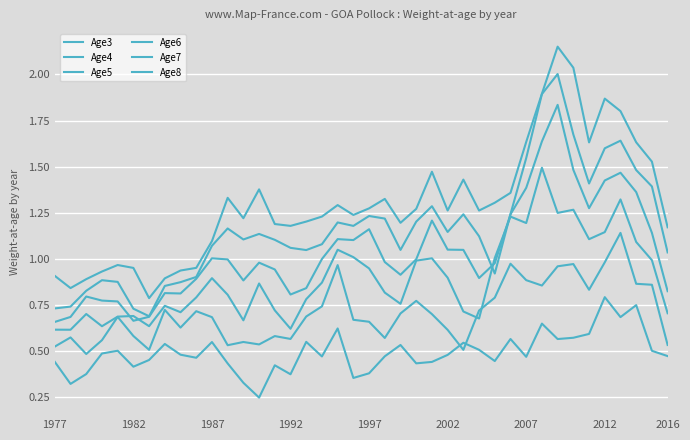

Reading left to right, list all the values displayed in this chart.

Age3: 0.4	0.3	0.4	0.5	0.5	0.4	0.5	0.5	0.5	0.5	0.5	0.4	0.3	0.2	0.4	0.4	0.6	0.5	0.6	0.4	0.4	0.5	0.5	0.4	0.4	0.5	0.5	0.5	0.4	0.6	0.5	0.6	0.6	0.6	0.6	0.8	0.7	0.7	0.5	0.5
Age4: 0.5	0.6	0.5	0.6	0.7	0.6	0.5	0.7	0.6	0.7	0.7	0.5	0.5	0.5	0.6	0.6	0.7	0.7	1.0	0.7	0.7	0.6	0.7	0.8	0.7	0.6	0.5	0.7	0.8	1.0	0.9	0.9	1.0	1.0	0.8	1.0	1.1	0.9	0.9	0.5
Age5: 0.6	0.6	0.7	0.6	0.7	0.7	0.6	0.7	0.7	0.8	0.9	0.8	0.7	0.9	0.7	0.6	0.8	0.9	1.0	1.0	0.9	0.8	0.8	1.0	1.0	0.9	0.7	0.7	1.0	1.2	1.2	1.5	1.2	1.3	1.1	1.1	1.3	1.1	1.0	0.7
Age6: 0.7	0.7	0.8	0.8	0.8	0.7	0.7	0.8	0.8	0.9	1.0	1.0	0.9	1.0	0.9	0.8	0.8	1.0	1.1	1.1	1.2	1.0	0.9	1.0	1.2	1.1	1.0	0.9	1.0	1.2	1.4	1.6	1.8	1.5	1.3	1.4	1.5	1.4	1.1	0.8
Age7: 0.7	0.7	0.8	0.9	0.9	0.7	0.7	0.9	0.9	0.9	1.1	1.2	1.1	1.1	1.1	1.1	1.0	1.1	1.2	1.2	1.2	1.2	1.0	1.2	1.3	1.1	1.2	1.1	0.9	1.2	1.5	1.9	2.0	1.7	1.4	1.6	1.6	1.5	1.4	1.0
Age8: 0.9	0.8	0.9	0.9	1.0	1.0	0.8	0.9	0.9	1.0	1.1	1.3	1.2	1.4	1.2	1.2	1.2	1.2	1.3	1.2	1.3	1.3	1.2	1.3	1.5	1.3	1.4	1.3	1.3	1.4	1.6	1.9	2.2	2.0	1.6	1.9	1.8	1.6	1.5	1.2